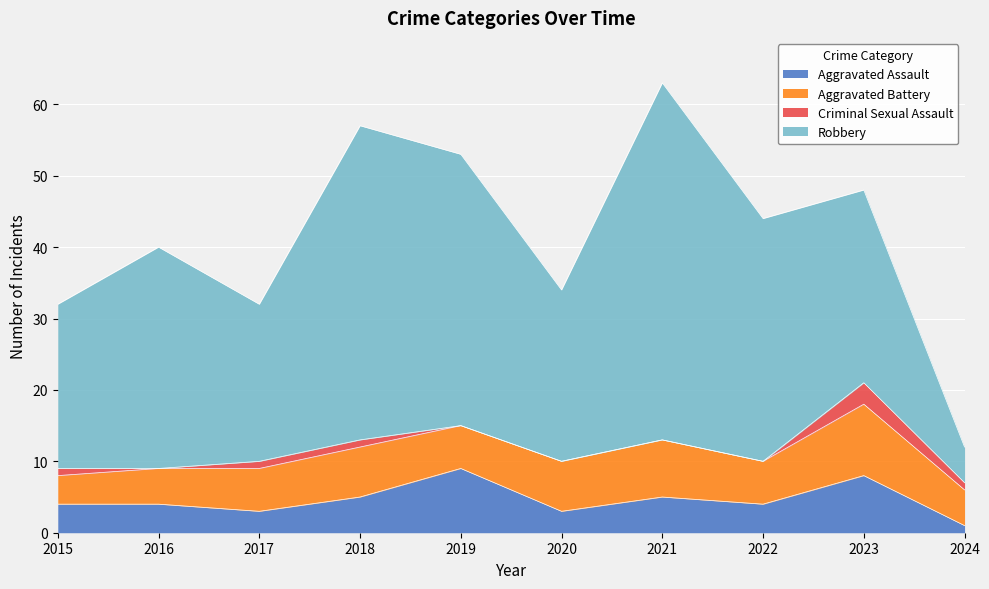

True or false: Aggravated Battery has a value of 5 at 2016.

True